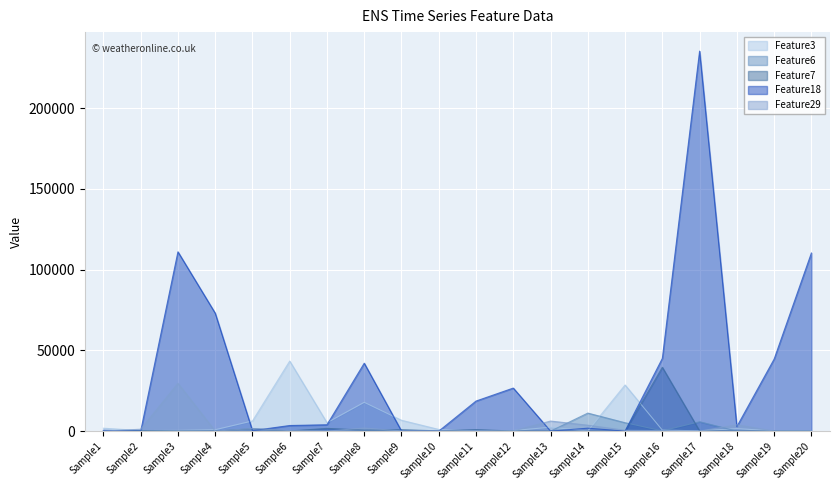

What is the sum of the Feature3 values at Sample12 and Sample13?

2774